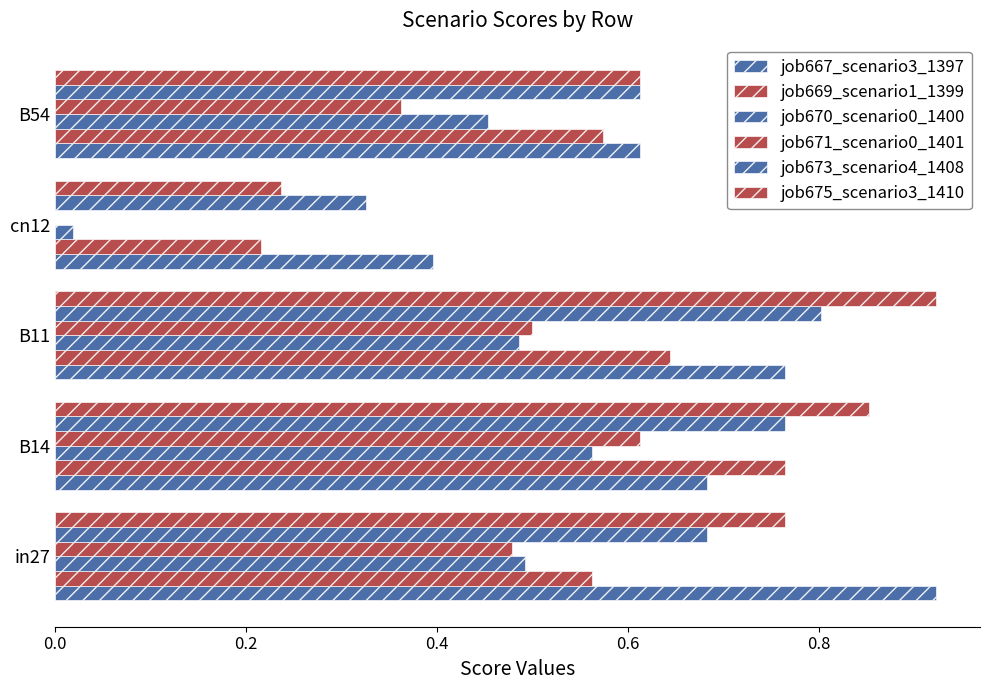

How many distinct data groups are displayed?

6